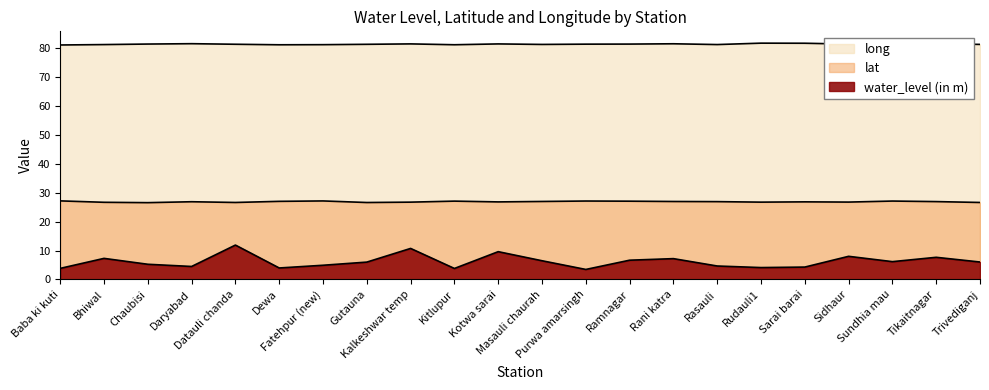

What is the label of the 18th point from the right?

Datauli chanda